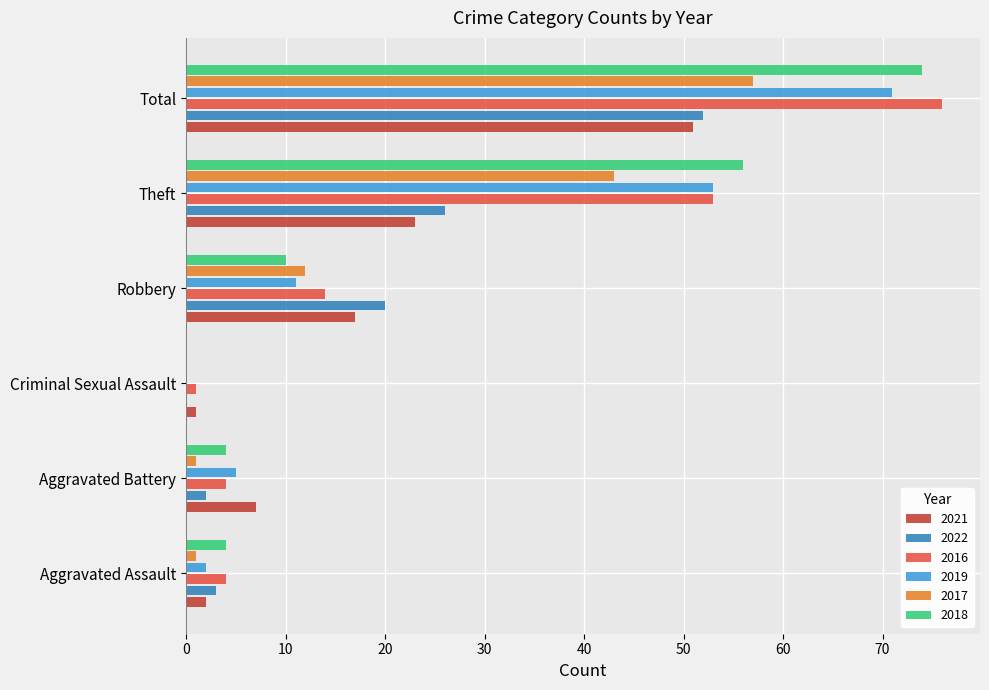

What is the sum of all 2019 values?

142